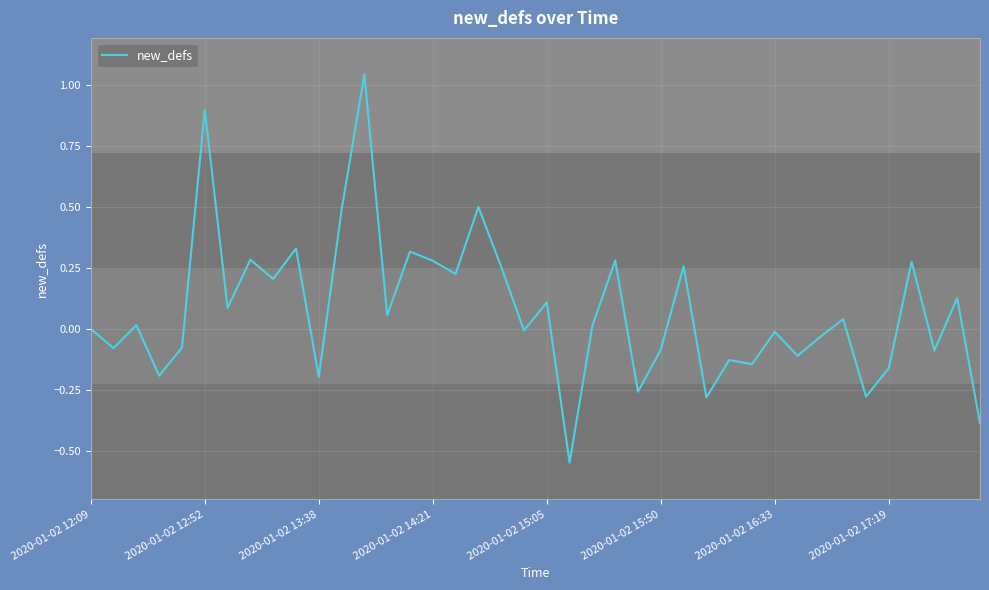

What is the difference between the second highest and second lowest values?

1.3